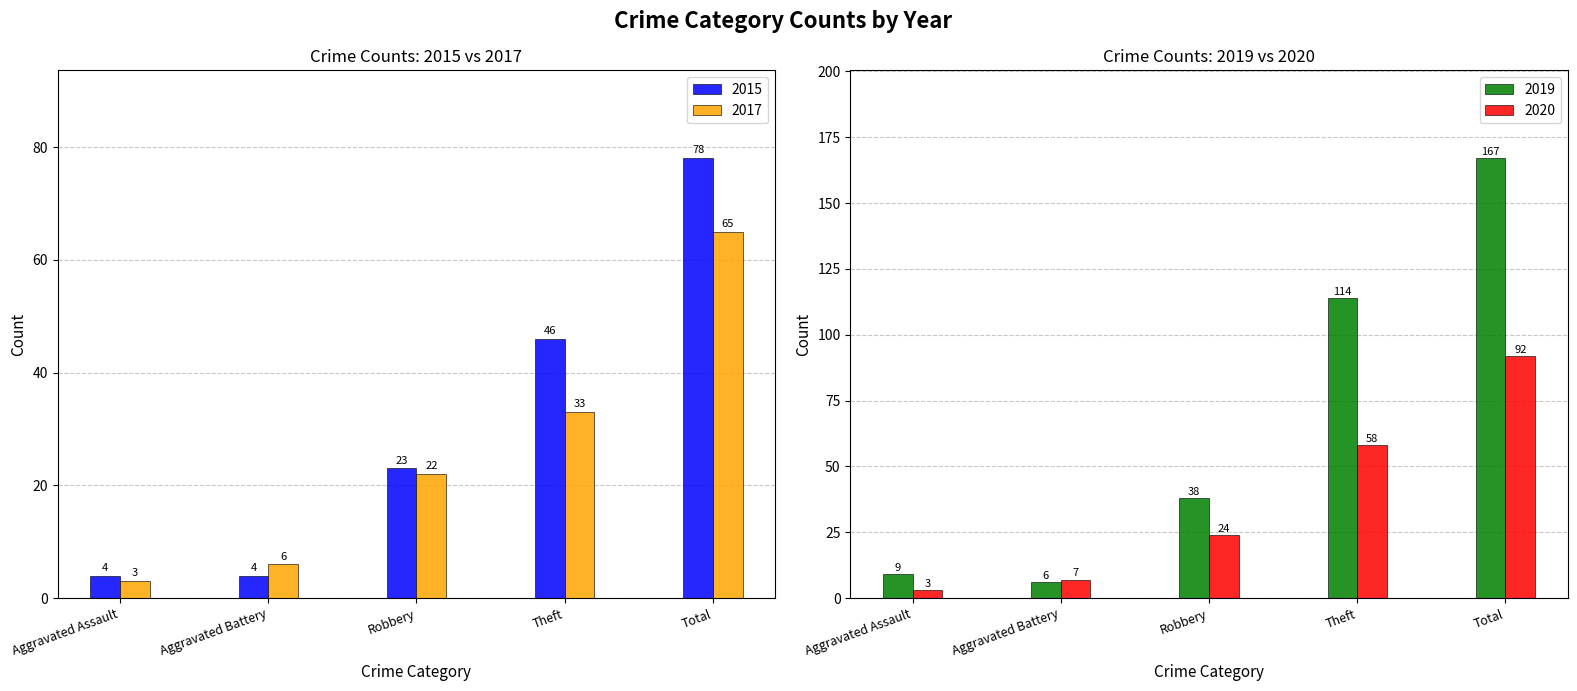

At which label does 2017 reach its minimum?

Aggravated Assault